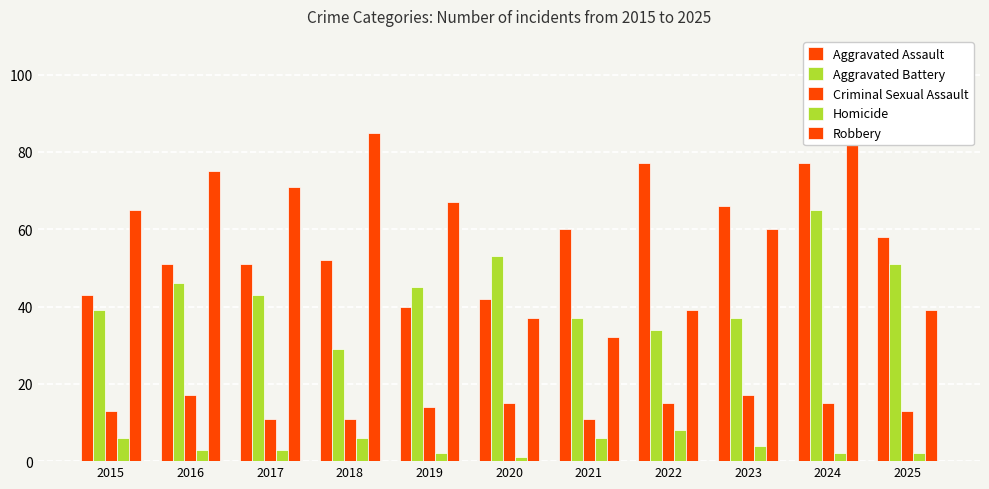

Reading left to right, list all the values displayed in this chart.

Aggravated Assault: 43	51	51	52	40	42	60	77	66	77	58
Aggravated Battery: 39	46	43	29	45	53	37	34	37	65	51
Criminal Sexual Assault: 13	17	11	11	14	15	11	15	17	15	13
Homicide: 6	3	3	6	2	1	6	8	4	2	2
Robbery: 65	75	71	85	67	37	32	39	60	94	39